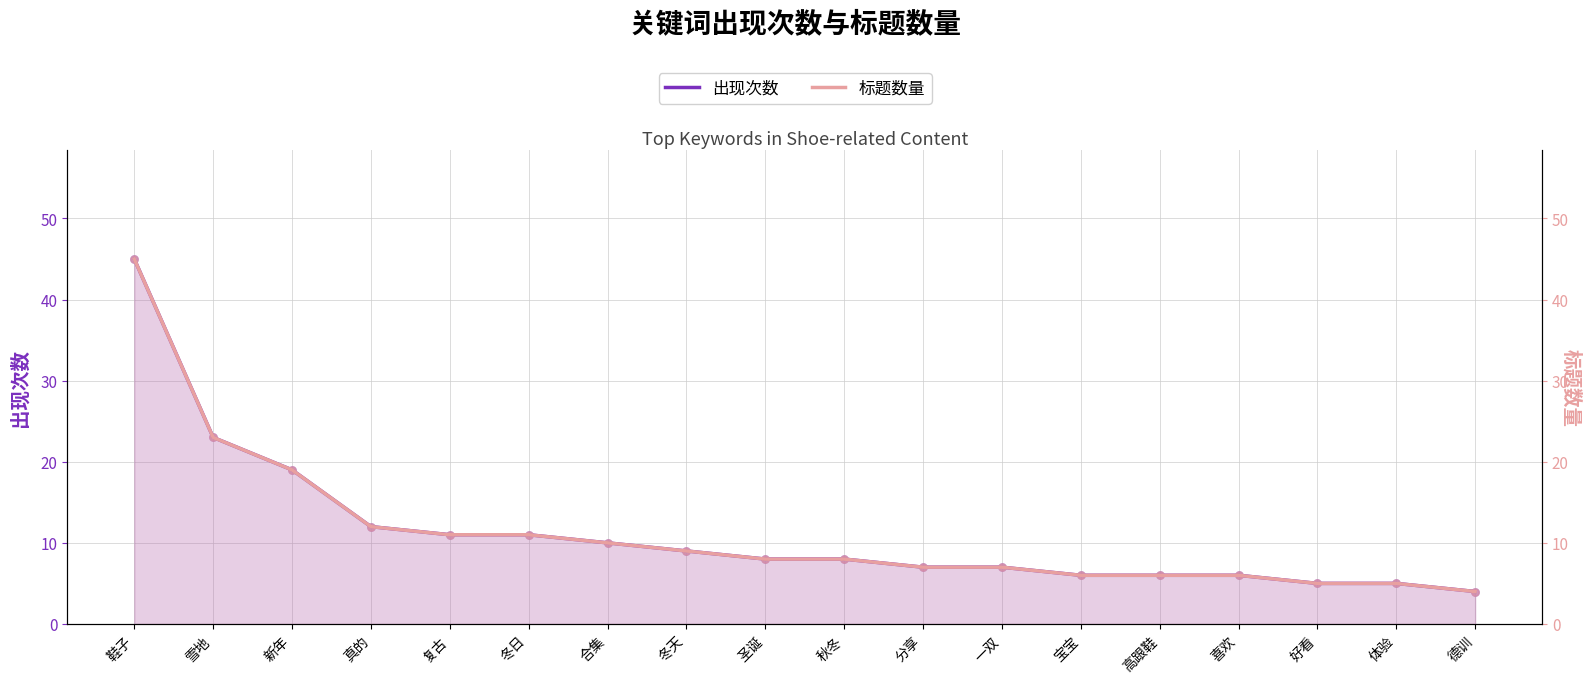

Which series contains the highest Y value?

出现次数